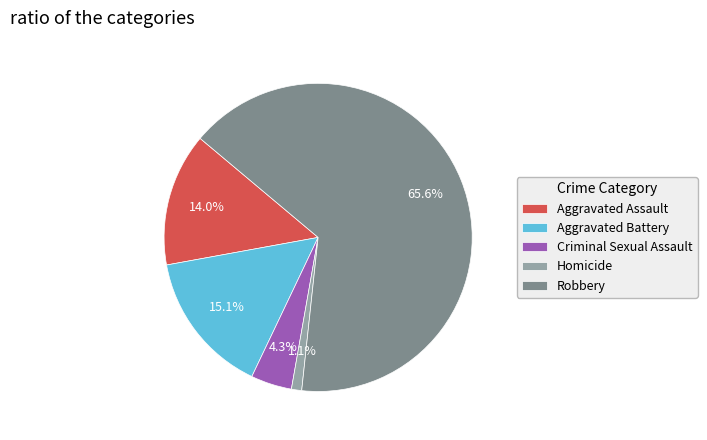

Count the number of slices in the pie.

5